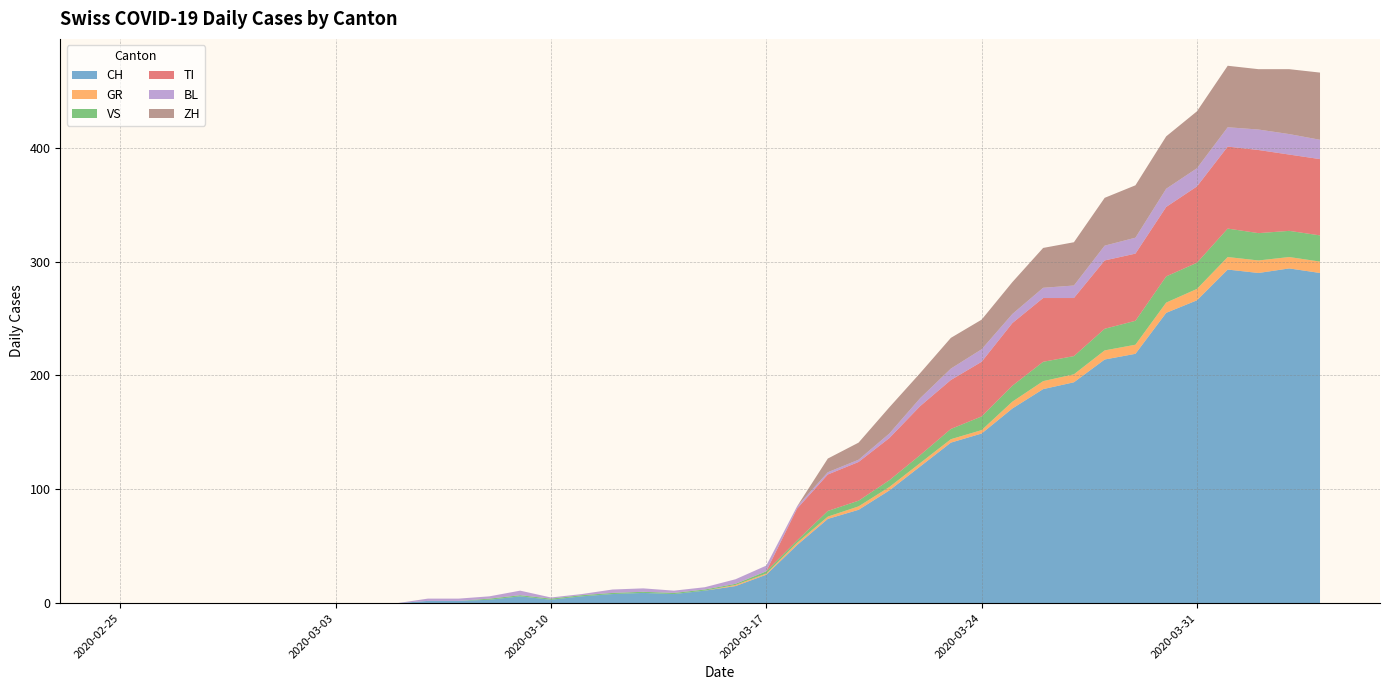

Reading left to right, extract all data points from this chart.

CH: 0	0	0	0	0	0	0	0	0	0	2	2	3	6	3	6	8	9	8	11	15	25	51	74	82	99	120	141	149	171	188	194	214	219	255	266	293	290	294	290
GR: 0	0	0	0	0	0	0	0	0	0	0	0	0	0	0	0	0	0	0	0	1	1	2	2	3	3	3	3	3	6	7	7	8	8	9	10	11	11	10	10
VS: 0	0	0	0	0	0	0	0	0	0	0	0	1	1	1	1	1	1	1	1	1	2	2	5	5	6	7	9	12	14	17	16	19	21	23	23	25	24	23	23
TI: 0	0	0	0	0	0	0	0	0	0	0	0	0	0	0	0	0	0	0	0	0	0	28	32	34	37	43	43	48	55	56	51	60	59	61	67	72	73	67	67
BL: 0	0	0	0	0	0	0	0	0	0	2	2	2	4	1	1	3	3	2	2	4	5	2	2	2	4	7	10	11	8	9	11	13	14	16	16	17	18	18	17
ZH: 0	0	0	0	0	0	0	0	0	0	0	0	0	0	0	0	0	0	0	0	0	0	0	12	15	23	22	27	26	28	35	38	42	46	46	50	54	53	57	59